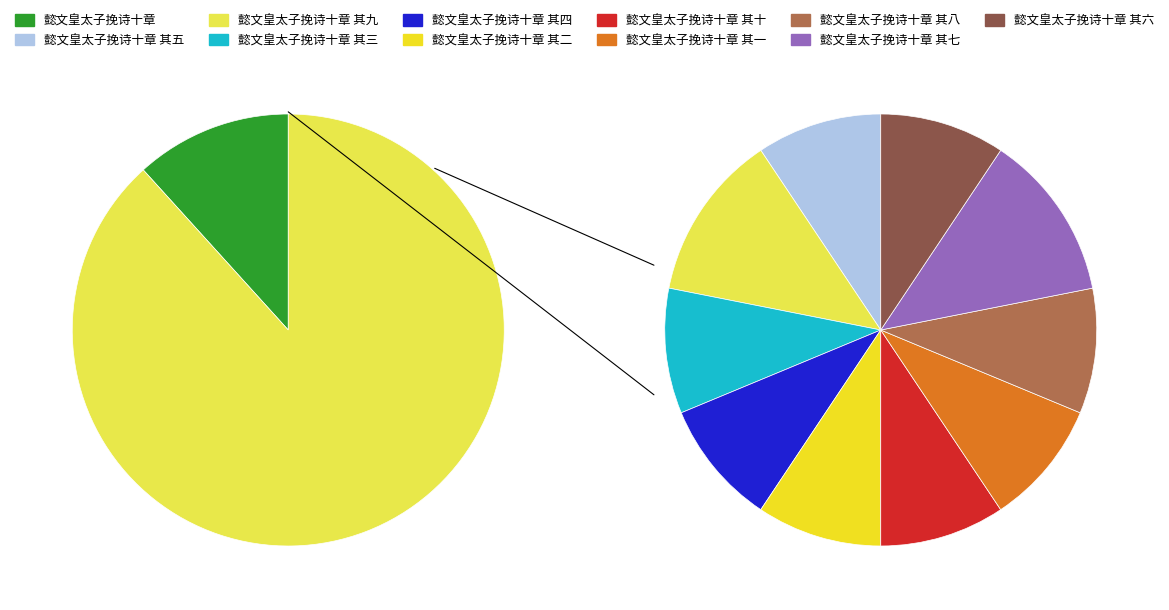

How many segments does this pie chart have?

11